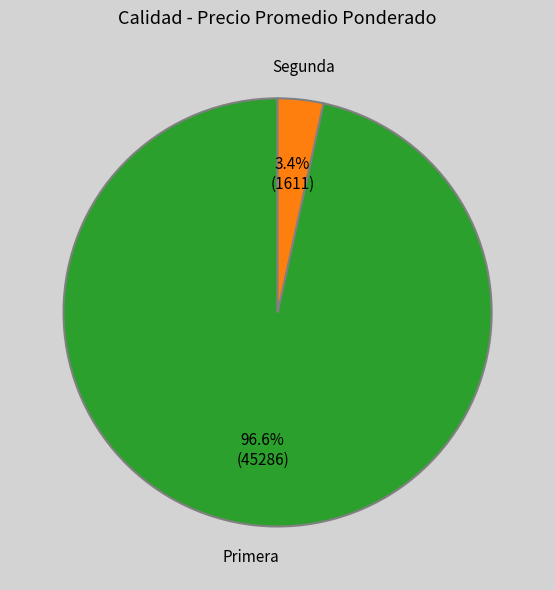

Which category has the smallest portion of the pie?

Segunda